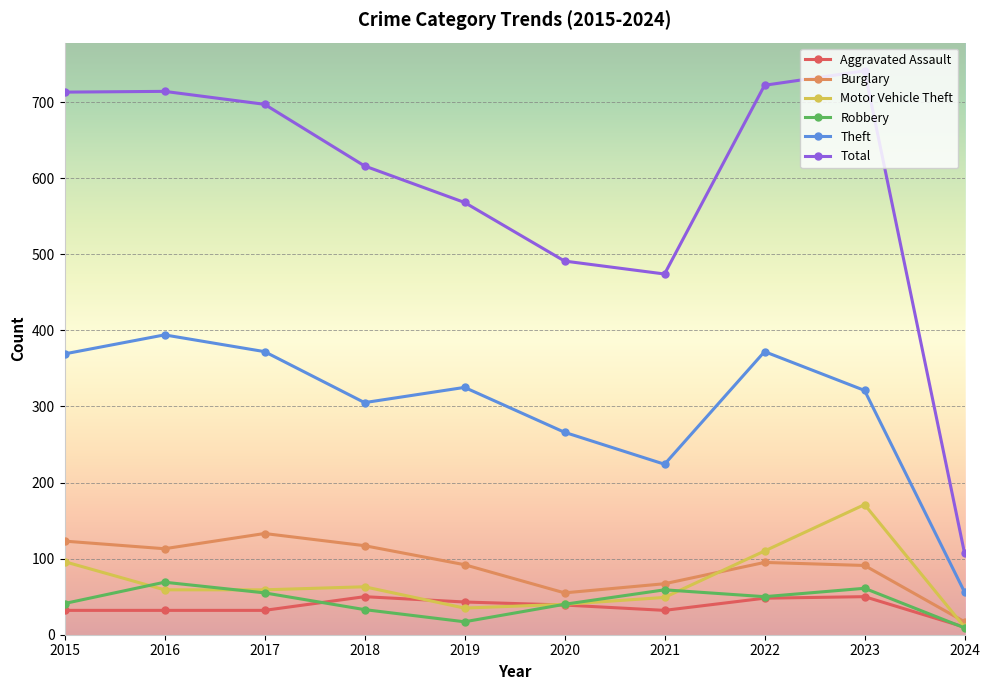

At which category does the chart reach its peak across all series?

2023